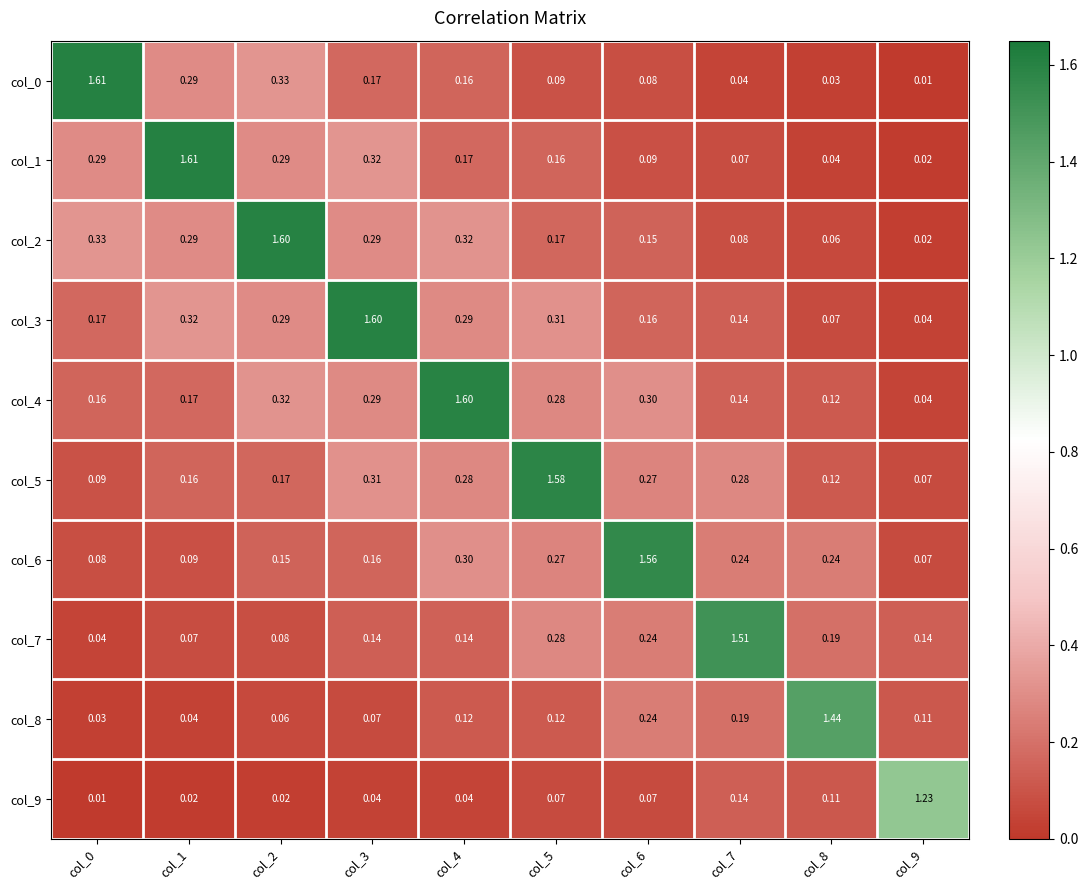

Is the value of col_3 at col_7 greater than the value of col_1 at col_7?

Yes